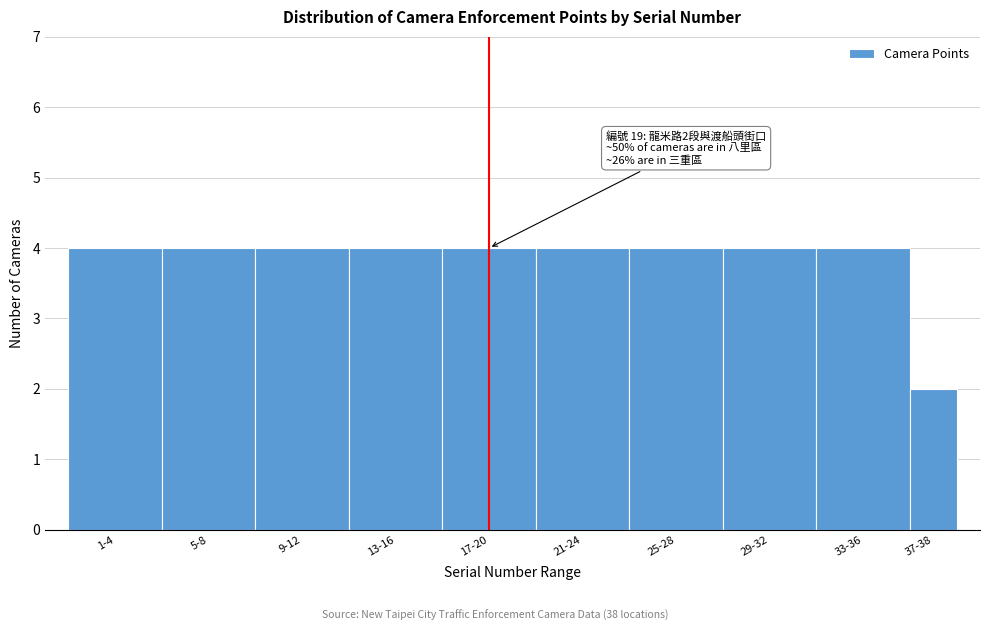

Reading left to right, list all the values displayed in this chart.

4	4	4	4	4	4	4	4	4	2